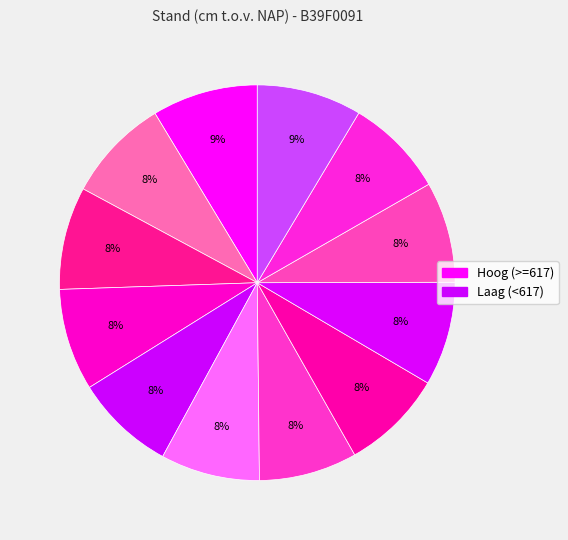

Which category has the biggest portion of the pie?

30-05-1950